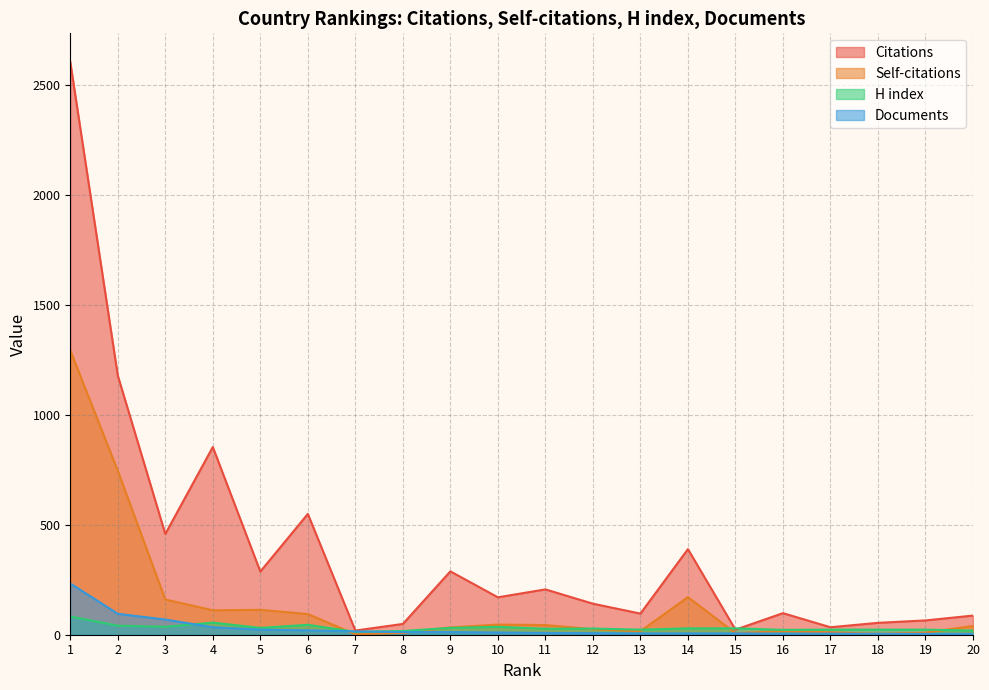

Rank the categories by Documents value from lowest to highest.

18, 19, 20, 16, 17, 13, 14, 15, 12, 11, 10, 8, 9, 7, 6, 5, 4, 3, 2, 1